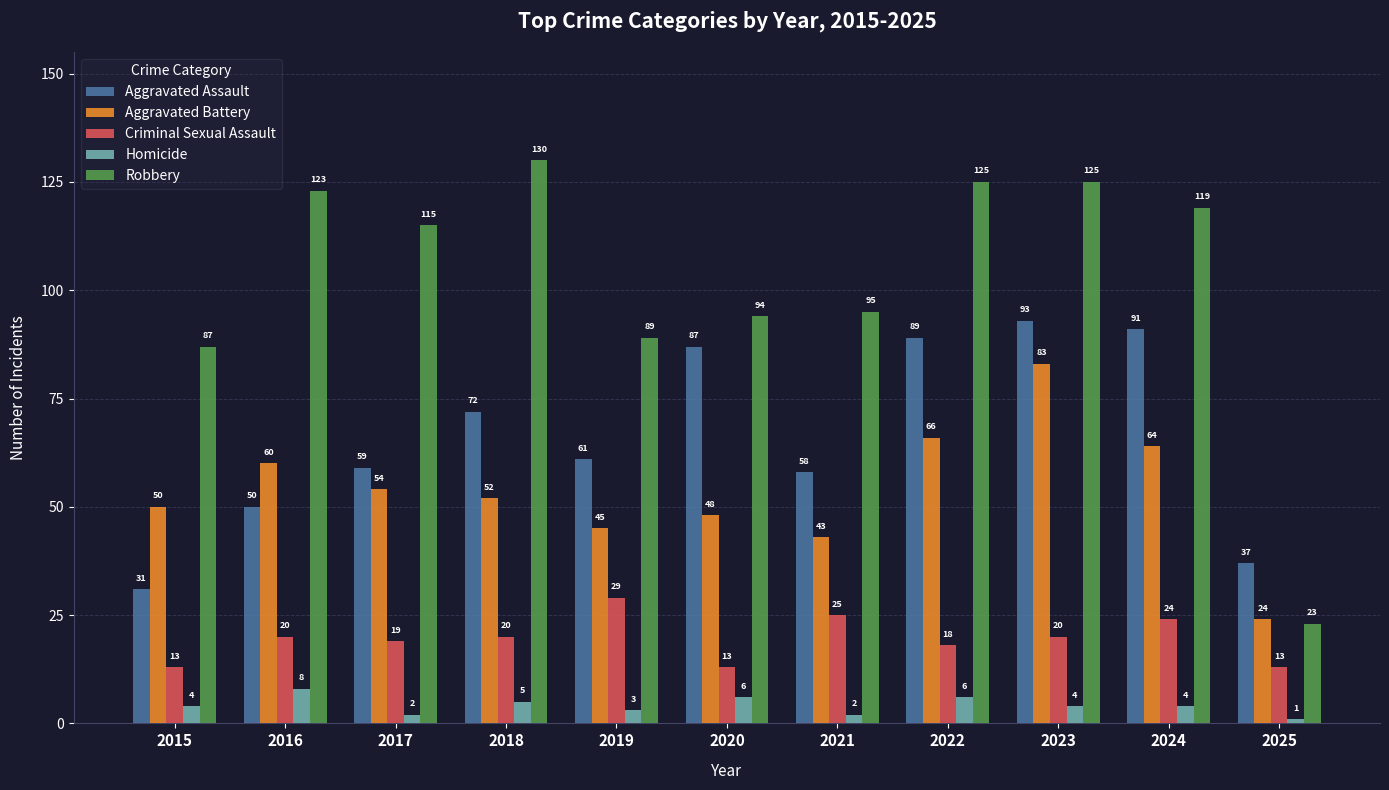

At which category is the sum across all series the highest?

2023